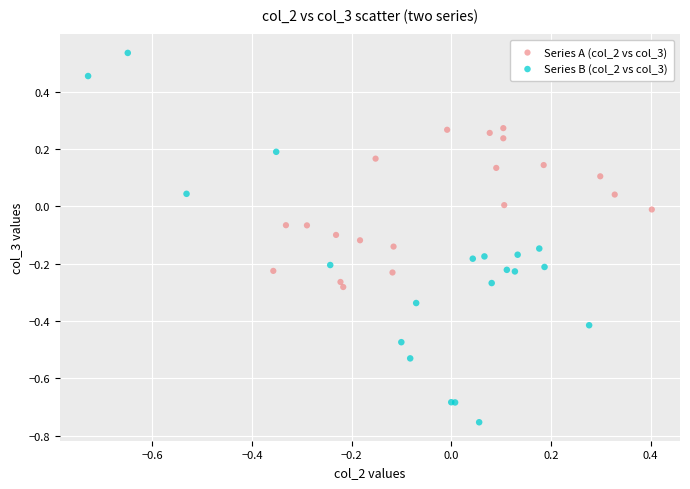

Which series contains the highest Y value?

Series B (col_2 vs col_3)